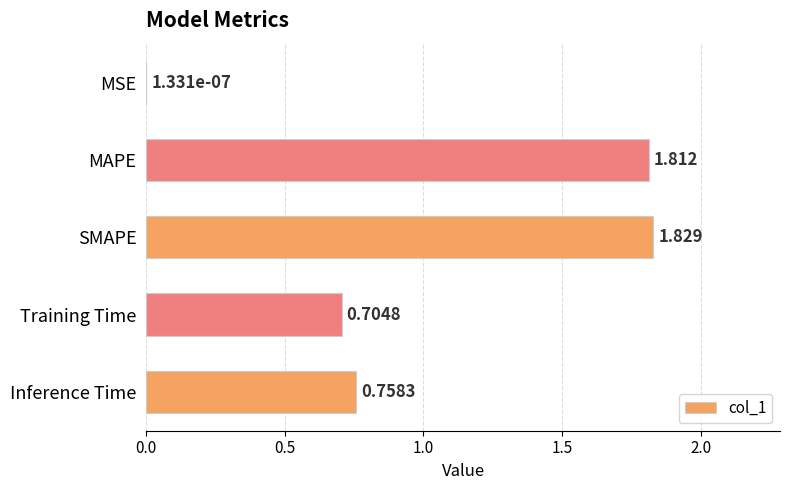

Which has a higher value, Training Time or SMAPE?

SMAPE